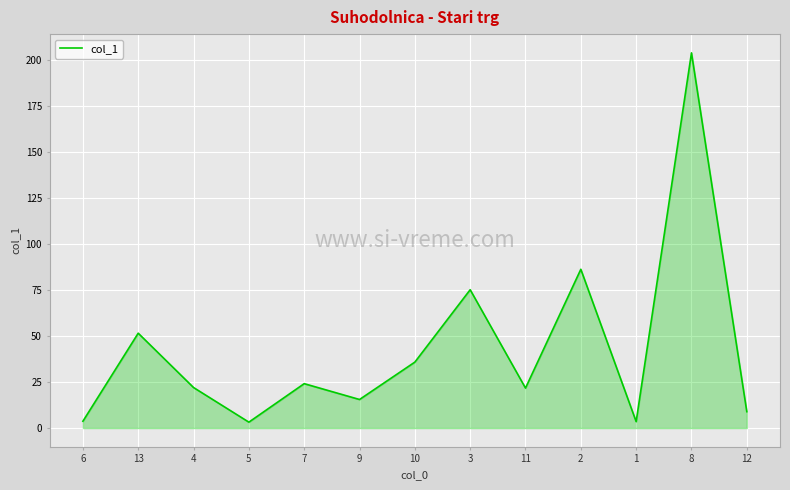

How many series are shown in this chart?

1